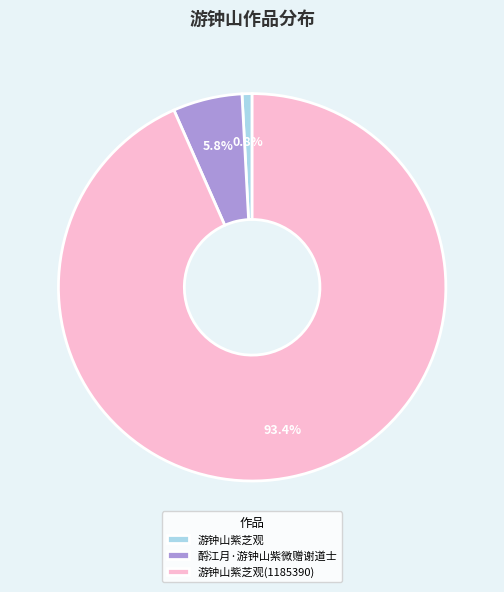

To the nearest percent, what is the difference between the largest and smallest slice percentages?

93%